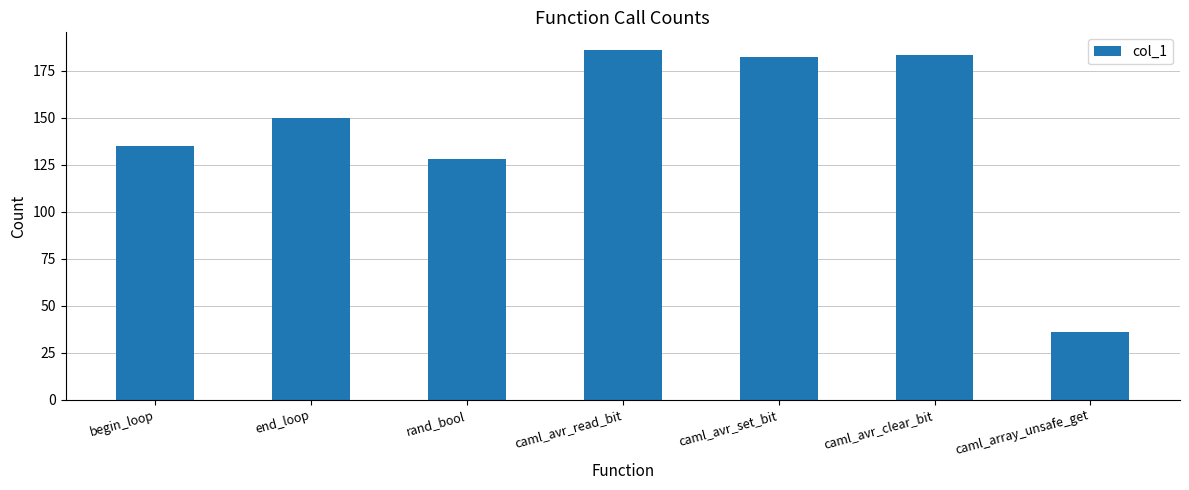

Which category has the highest value across all series?

caml_avr_read_bit